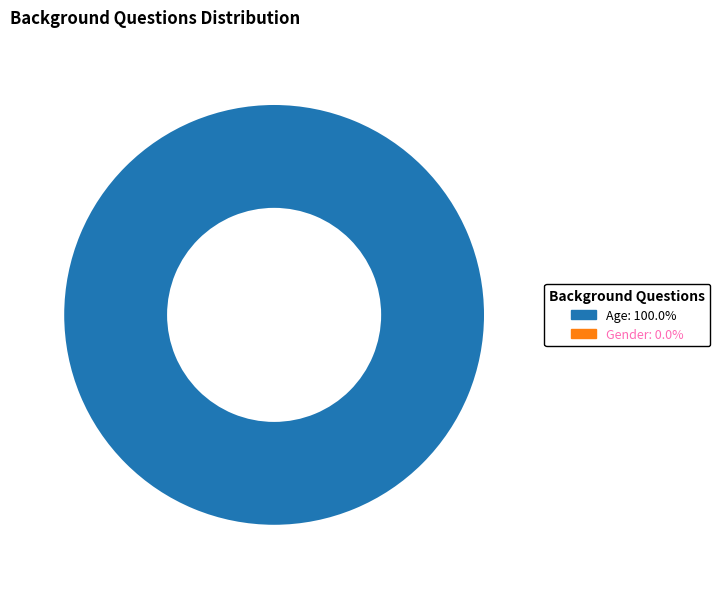

How many slices are in this pie chart?

1